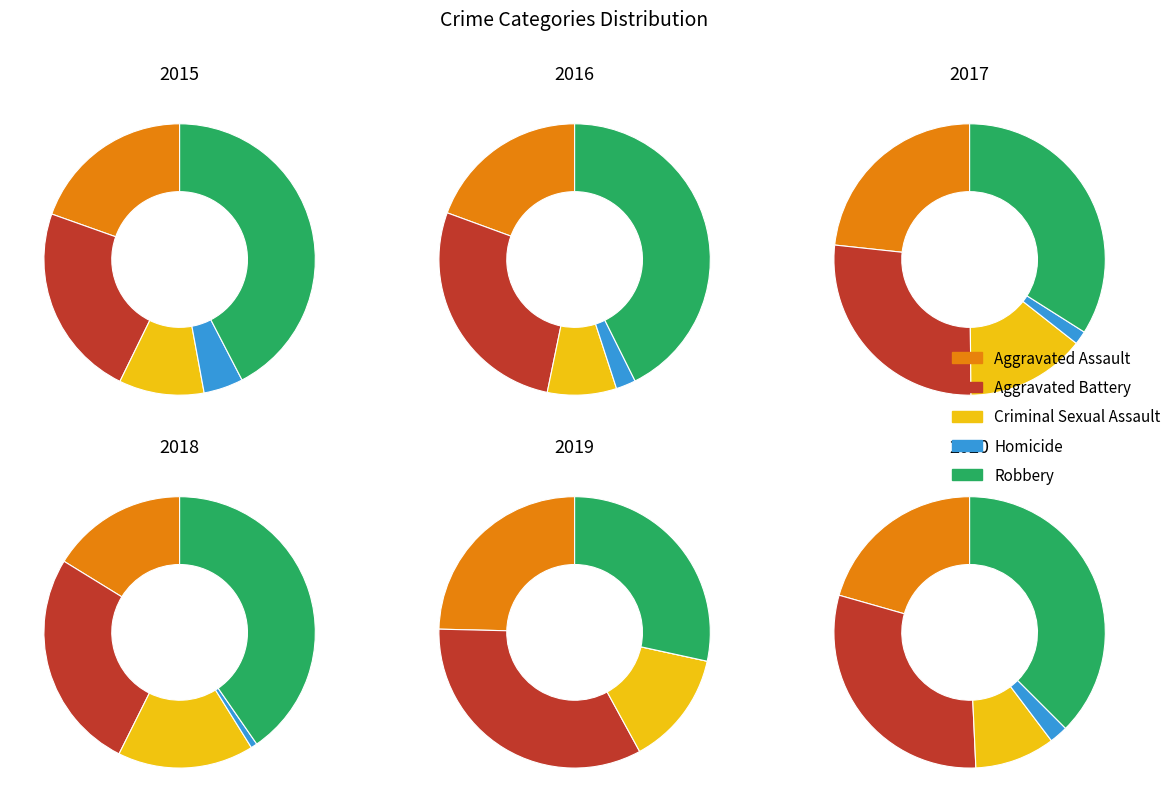

Is it true that Robbery is 28% of the pie?

True